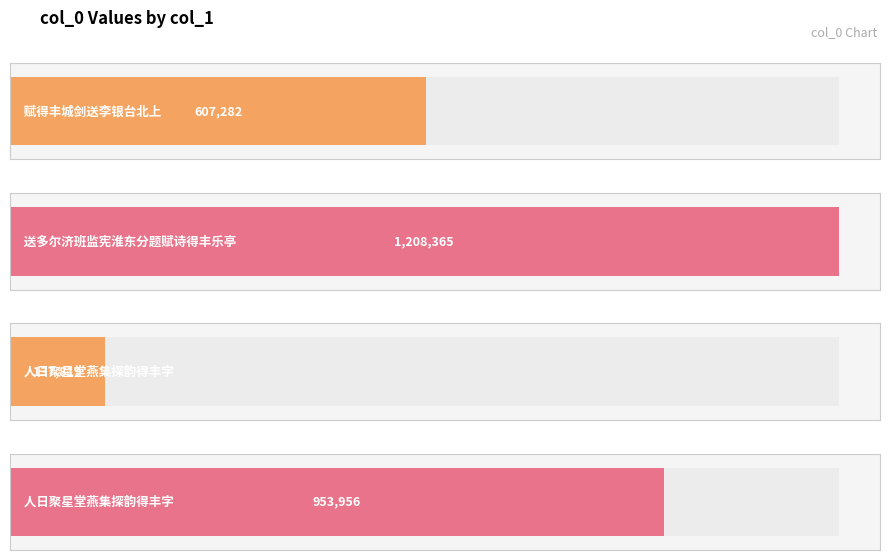

Reading left to right, list all the values displayed in this chart.

607282	1208365	137819	953956